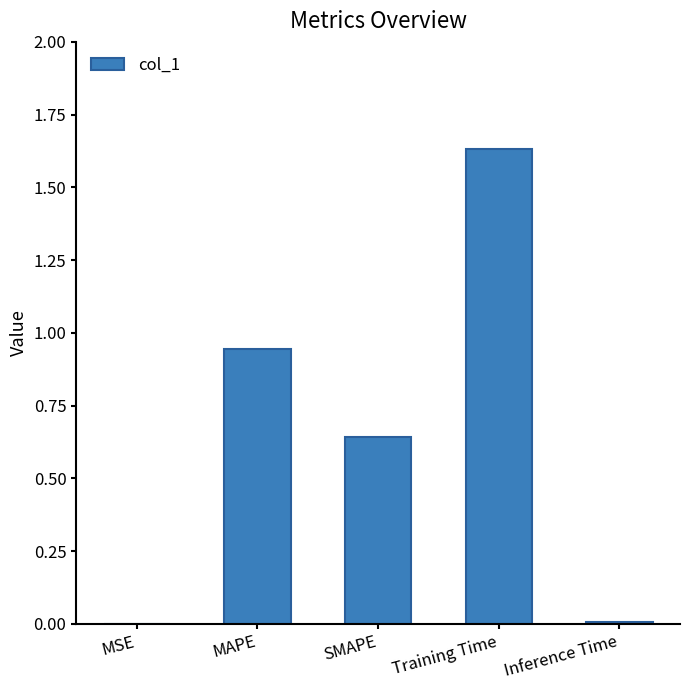

Which has a higher value, SMAPE or Inference Time?

SMAPE